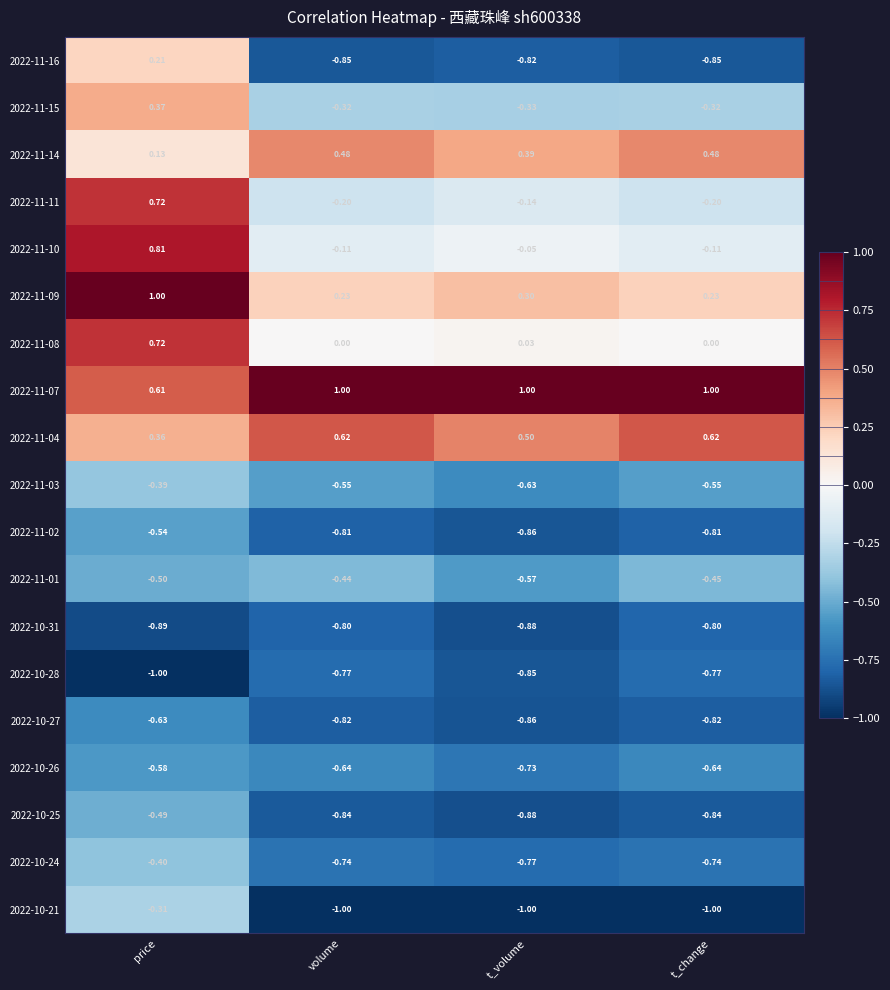

Where does the 2022-11-15 series first go above 0?

price